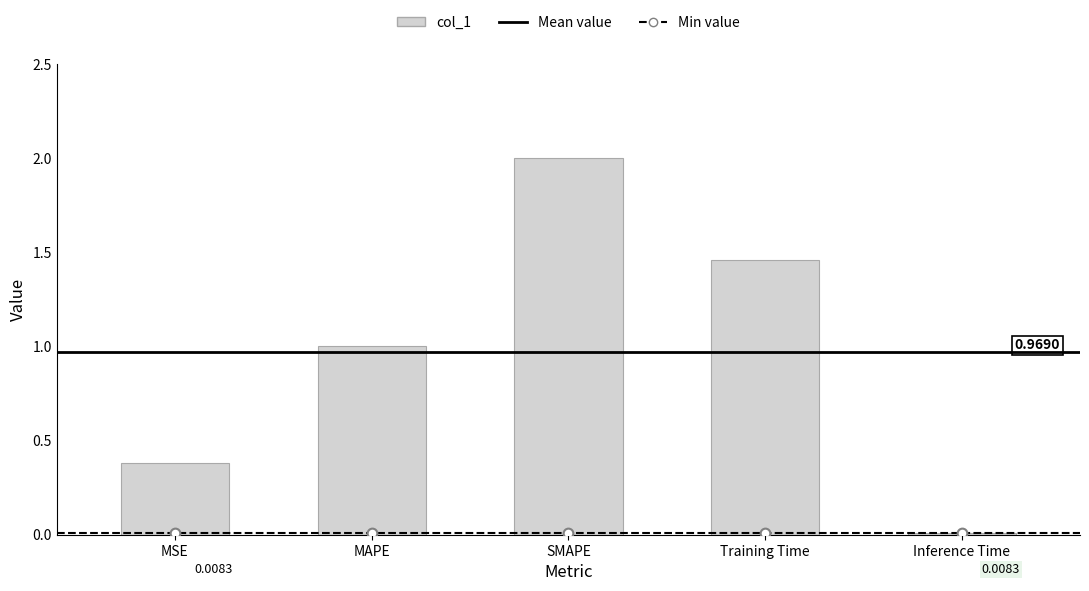

List the labels in order of value, smallest first.

Inference Time, MSE, MAPE, Training Time, SMAPE